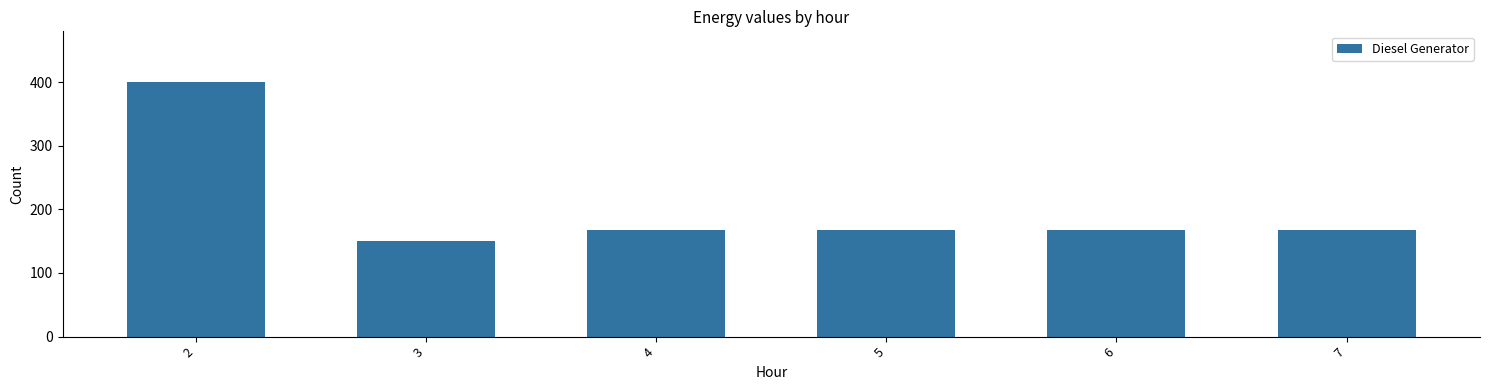

What value does the data have at 4?

167